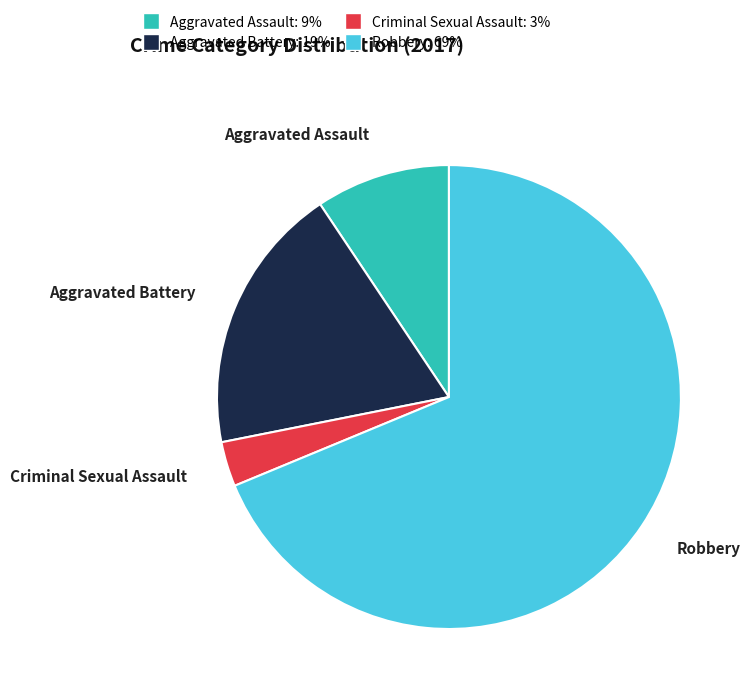

What is the ratio of the value at Robbery to the value at Aggravated Battery?

3.7